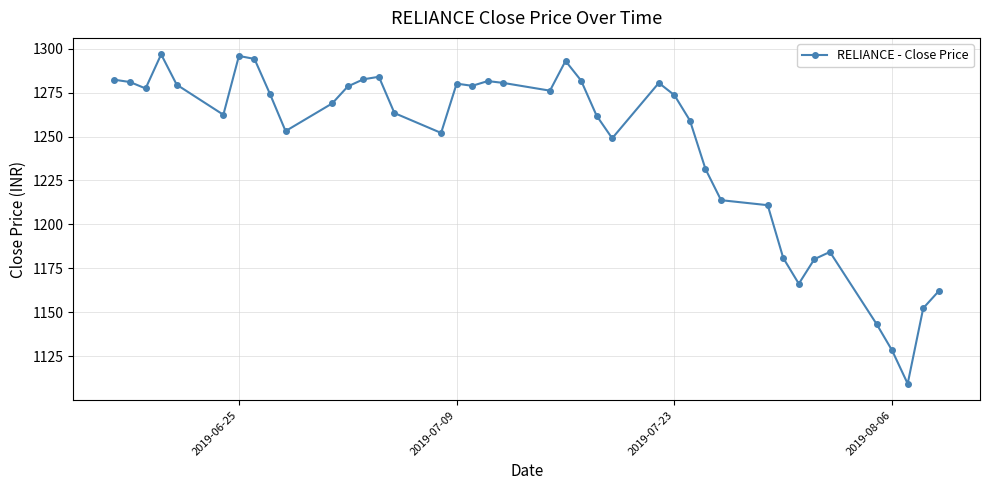

What is the greatest value displayed?

1296.8